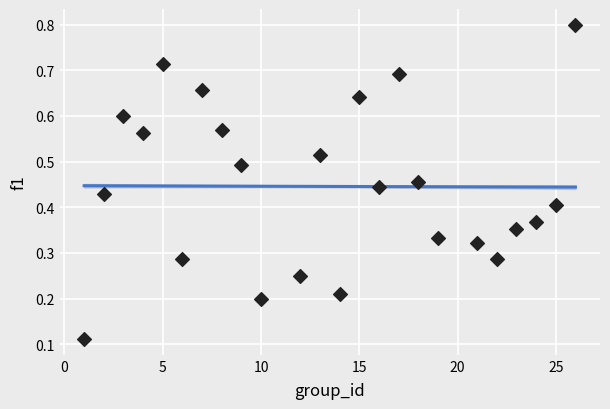

What is the range of X values (max minus min)?

25.0